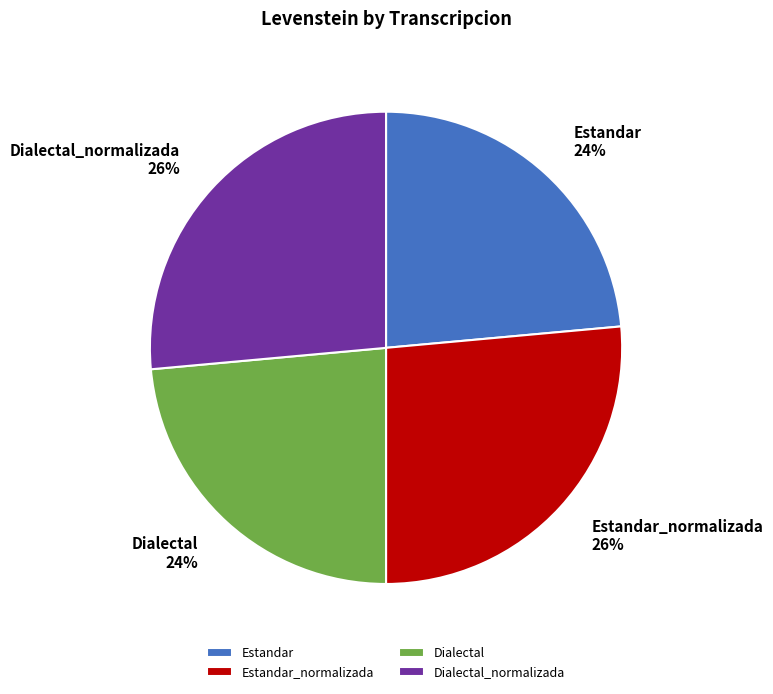

Is there a majority slice in this chart?

No